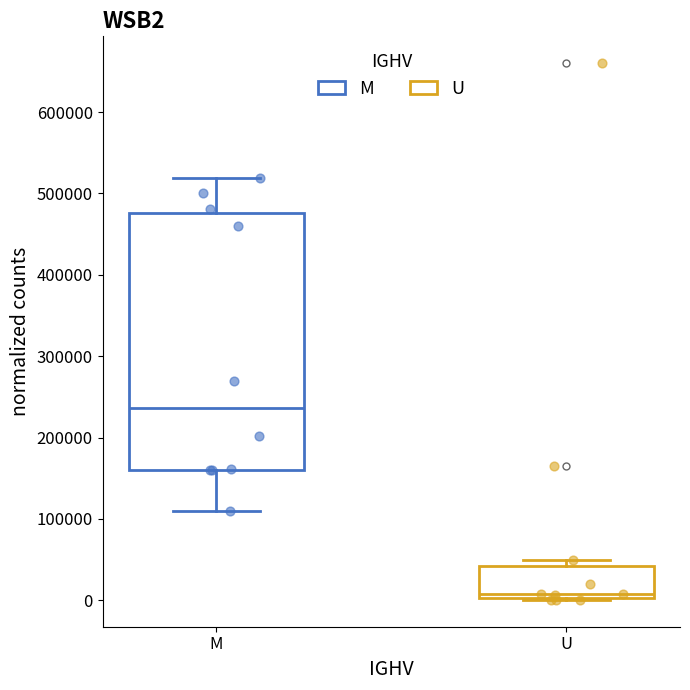

Where does the median line of the box for M sit on the y-axis? The values are not printed on the chart, so give them approximately, as read against the axis.

240000